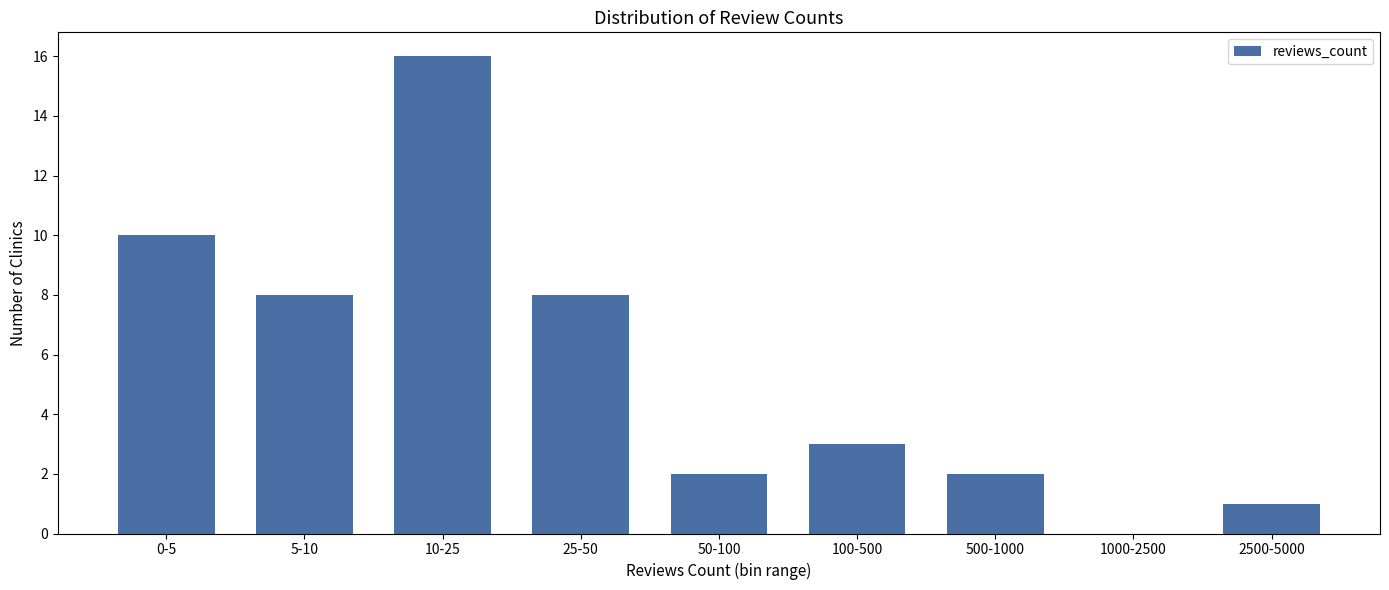

Reading left to right, list all the values displayed in this chart.

0-5=10	5-10=8	10-25=16	25-50=8	50-100=2	100-500=3	500-1000=2	1000-2500=0	2500-5000=1